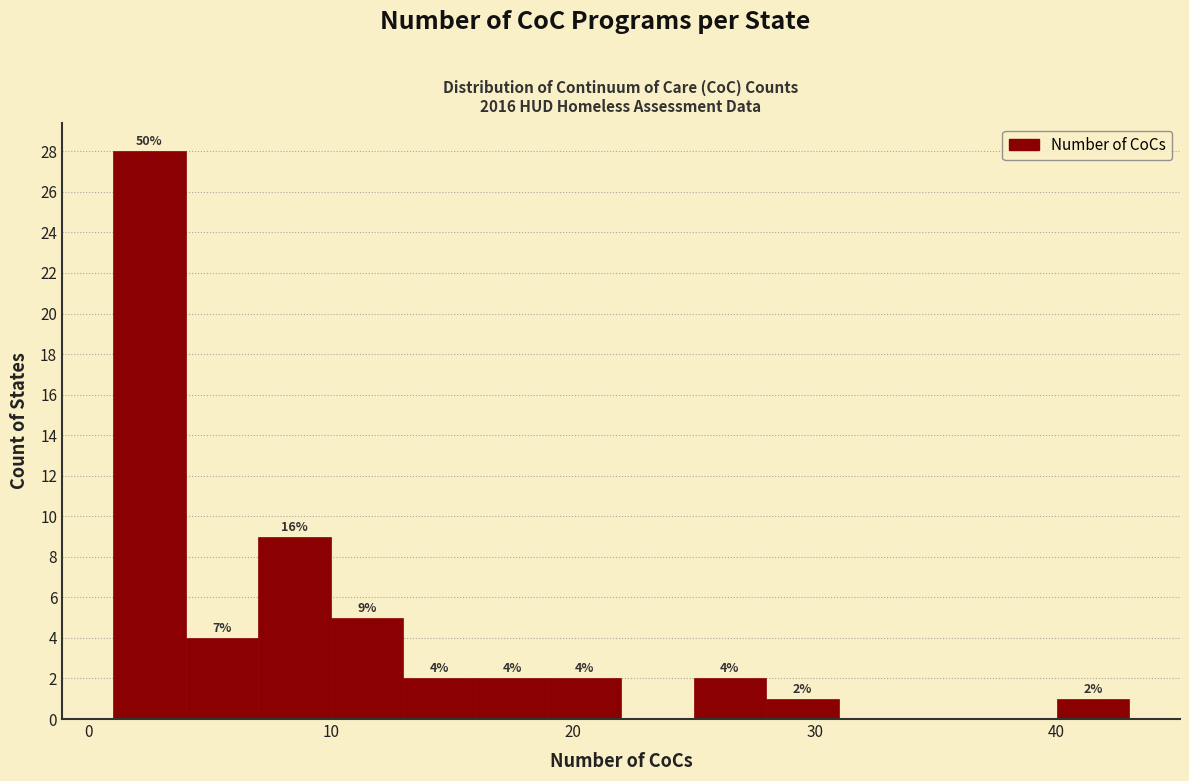

Read against the x-axis, roughly where is the centre of the tallest bar?

3